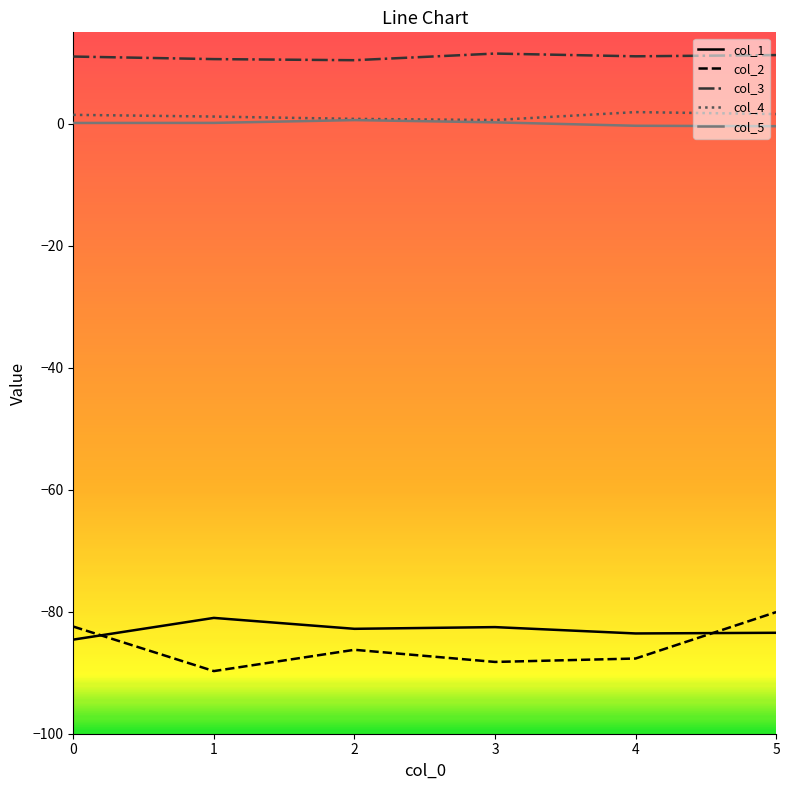

The col_3 series shows 11.1 at 4. True or false?

True